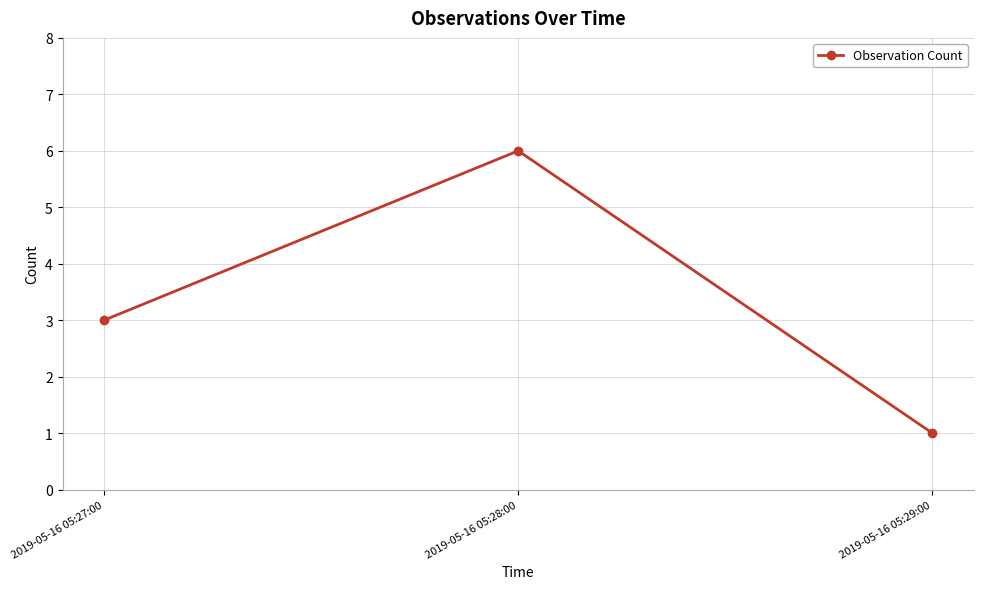

Which label corresponds to the largest value in the chart?

2019-05-16 05:28:00